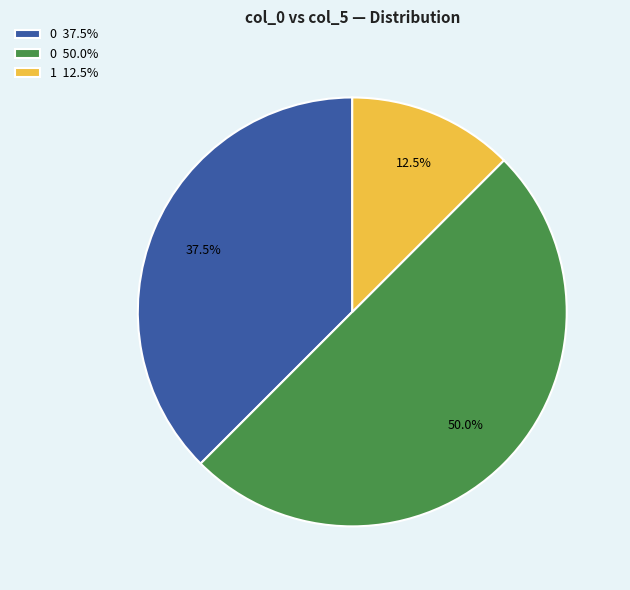

Count the number of slices in the pie.

3